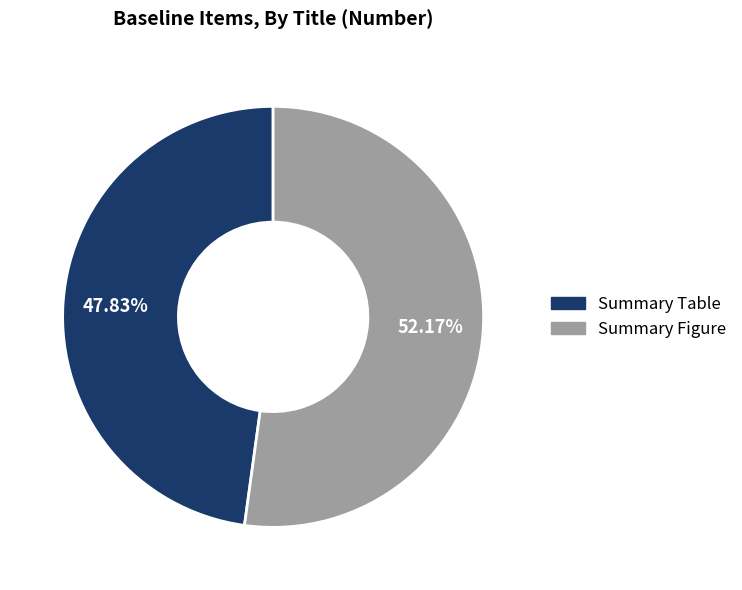

True or false: Summary Figure accounts for 52% of the total.

True